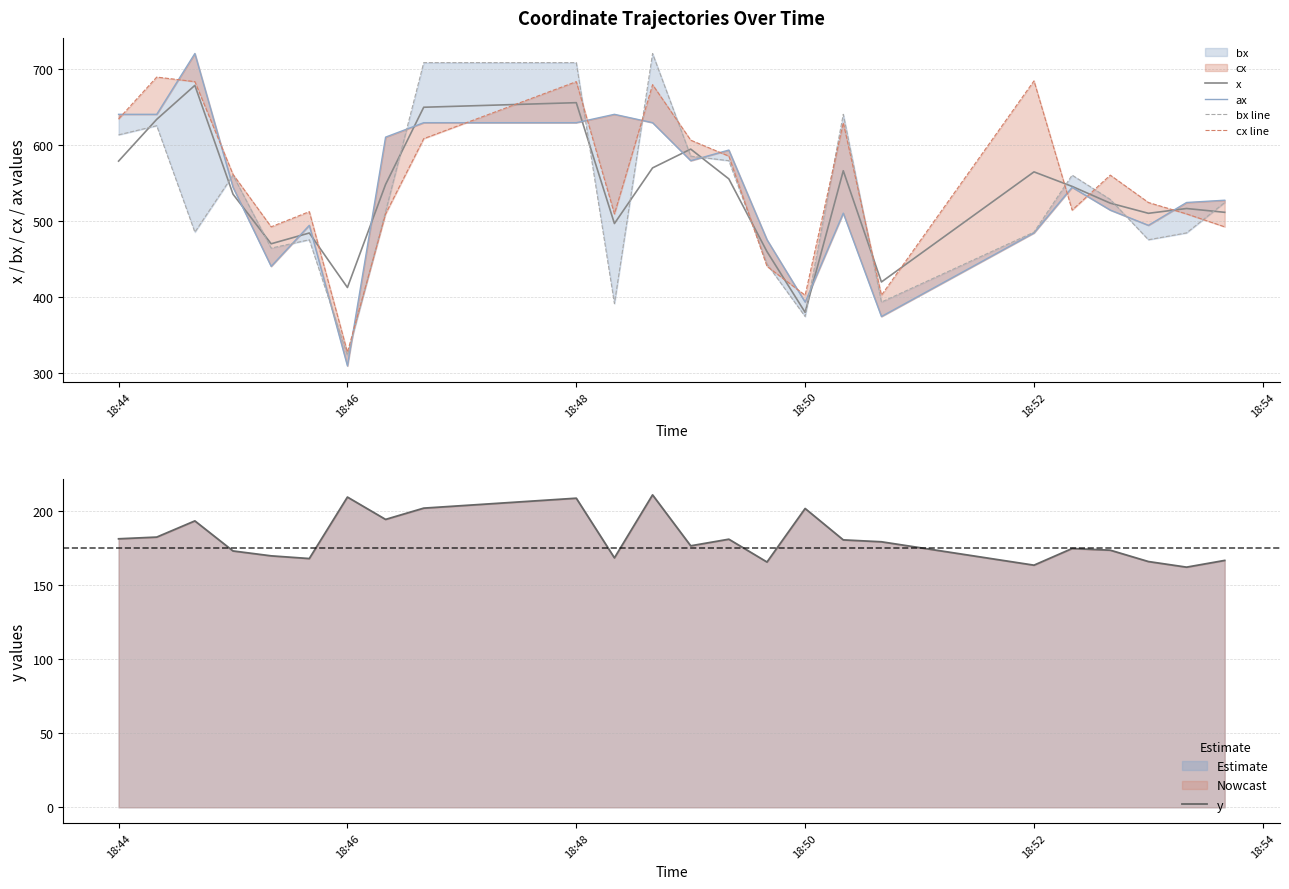

In x, how many points are higher than both neighbors (excluding endpoints)?

7